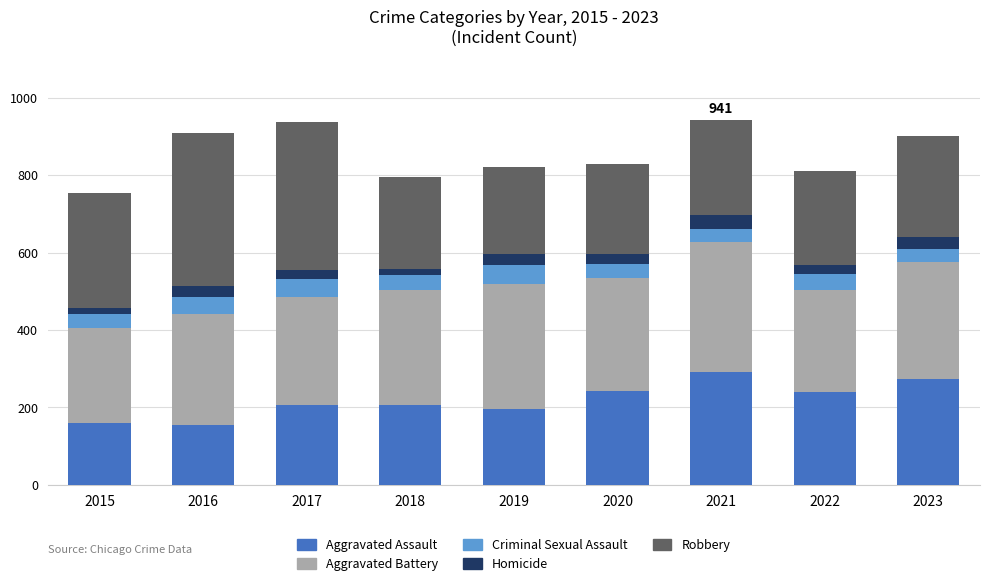

Count the number of data series in this chart.

5